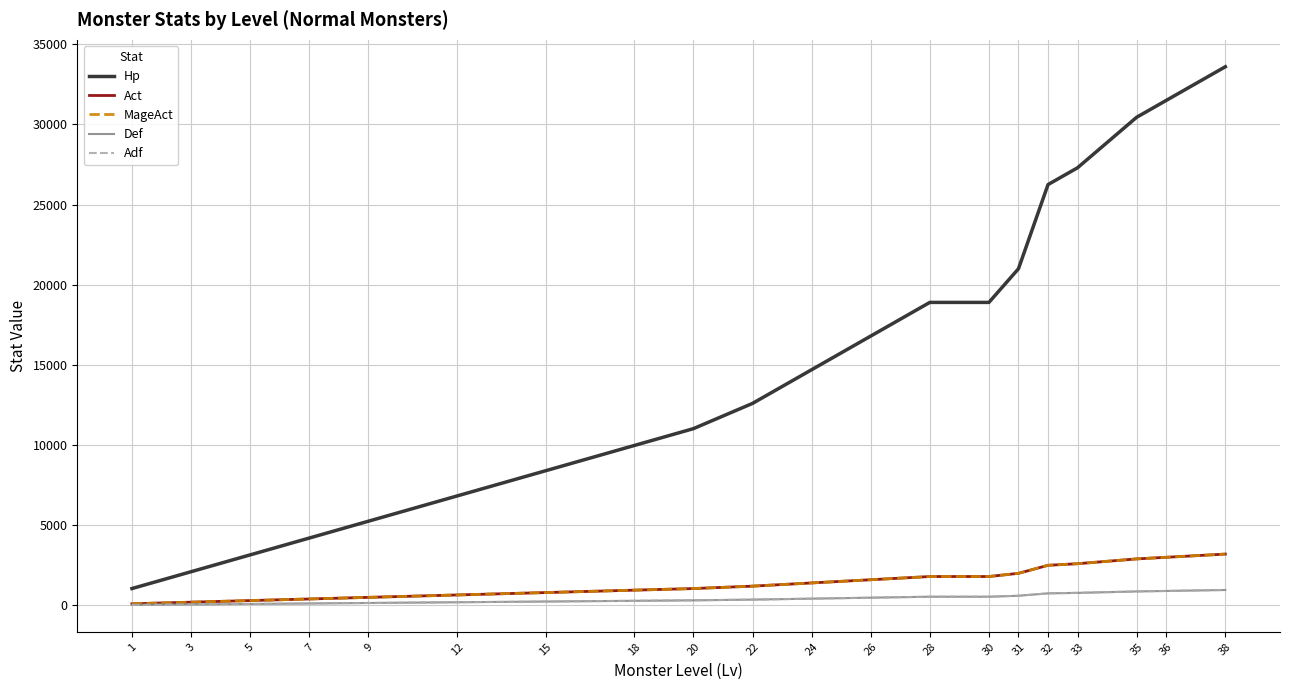

Which series has the widest spread of values?

Hp